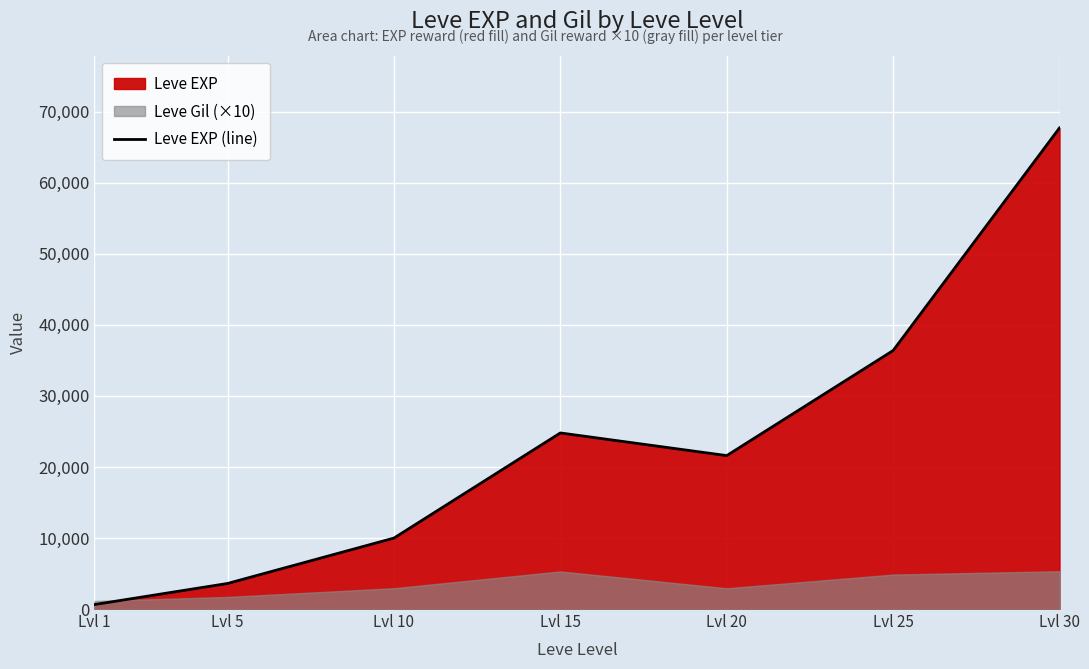

Where is the data nearest to the value 34180?

Lvl 25